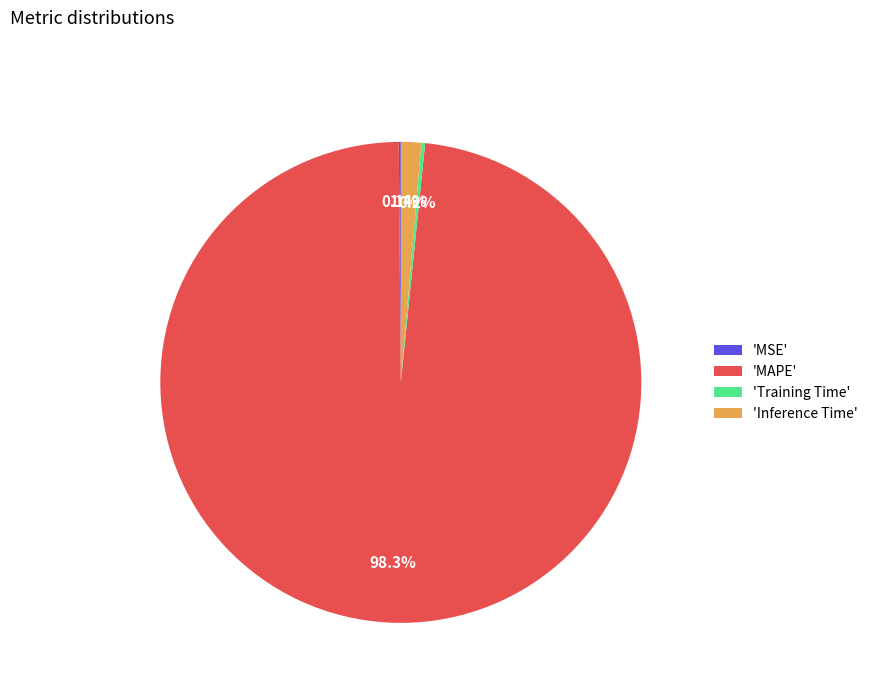

What portion of the pie excludes 'MAPE'?

1.7%